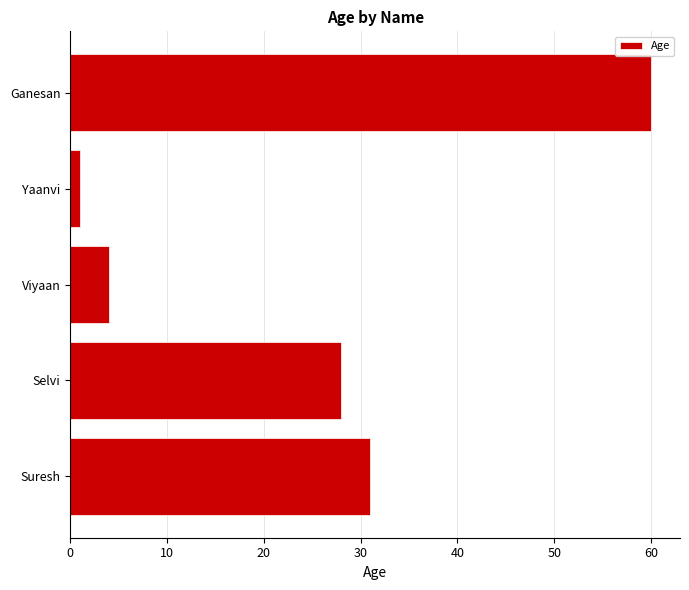

Is it true that the value at Selvi is 28?

True